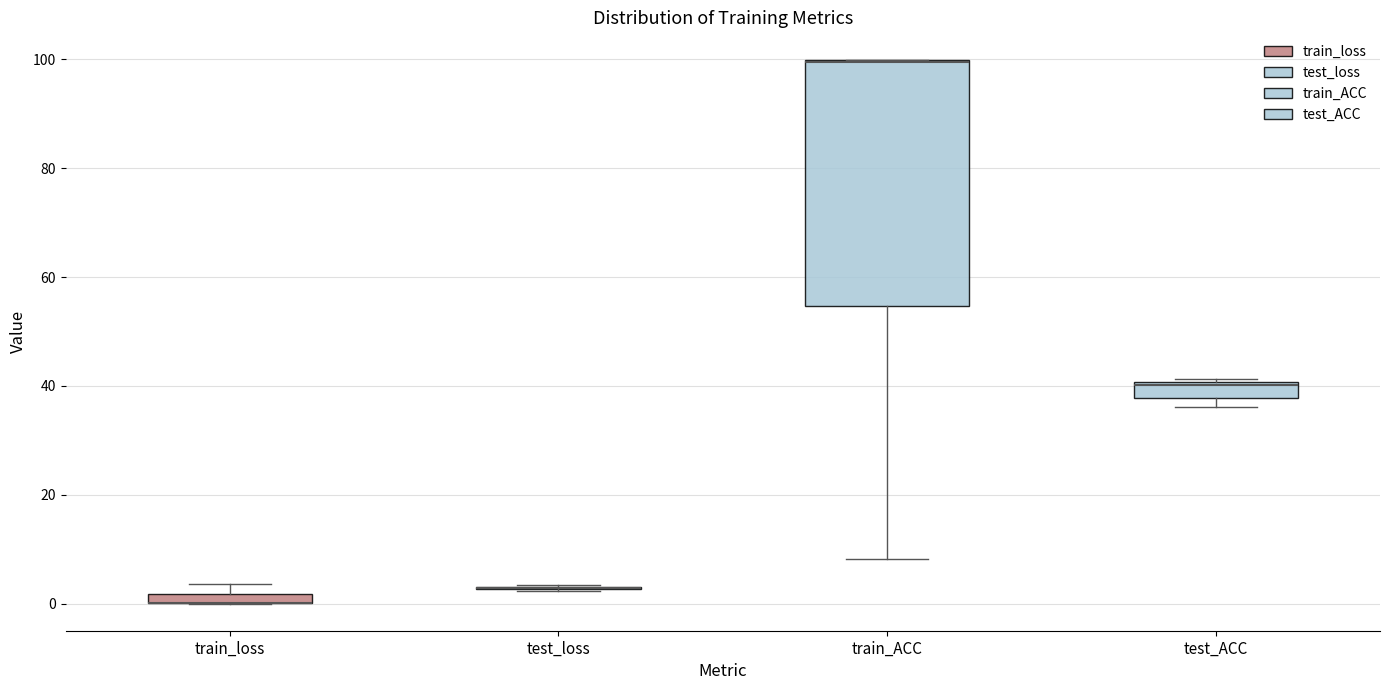

Which box is the tallest, from its lower edge to its upper edge?

train_ACC